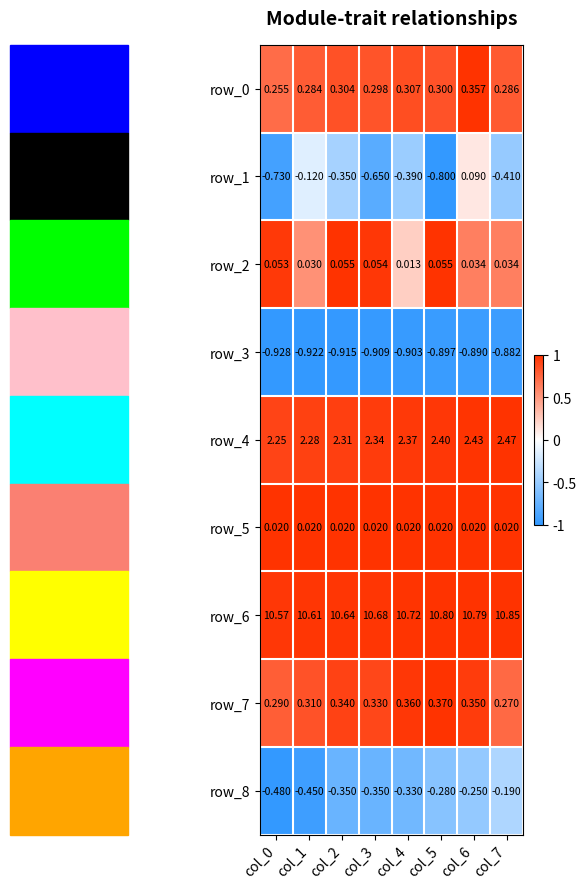

Is the value of row_4 at col_1 greater than the value of row_8 at col_5?

Yes